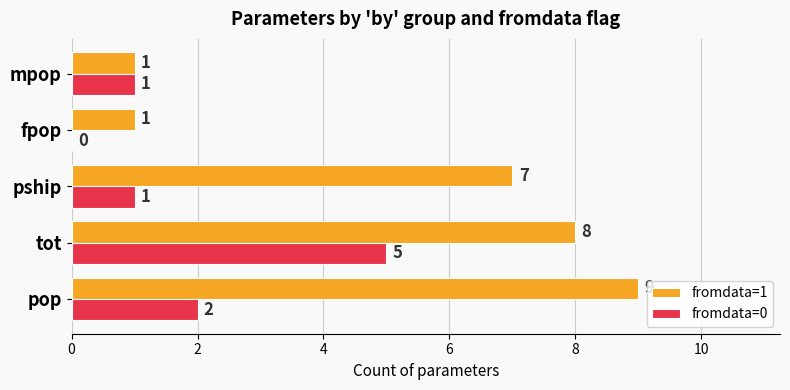

Where is fromdata=0 nearest to the value 2?

pop